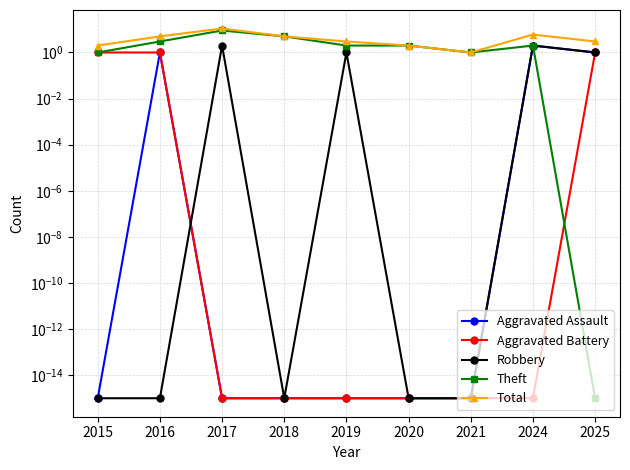

How many Theft values are between 1 and 3?

6